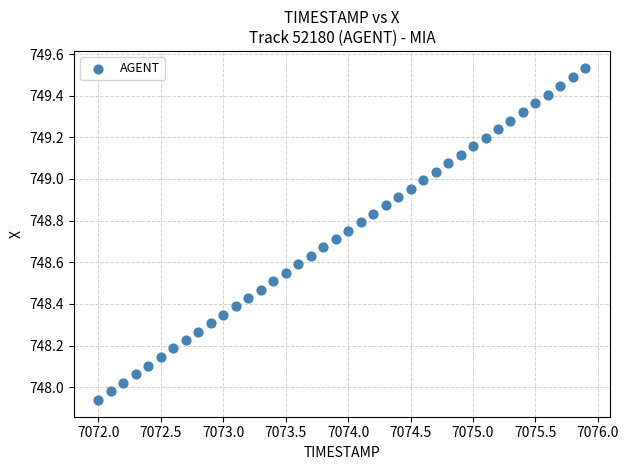

What is the range of Y values (max minus min)?

1.6